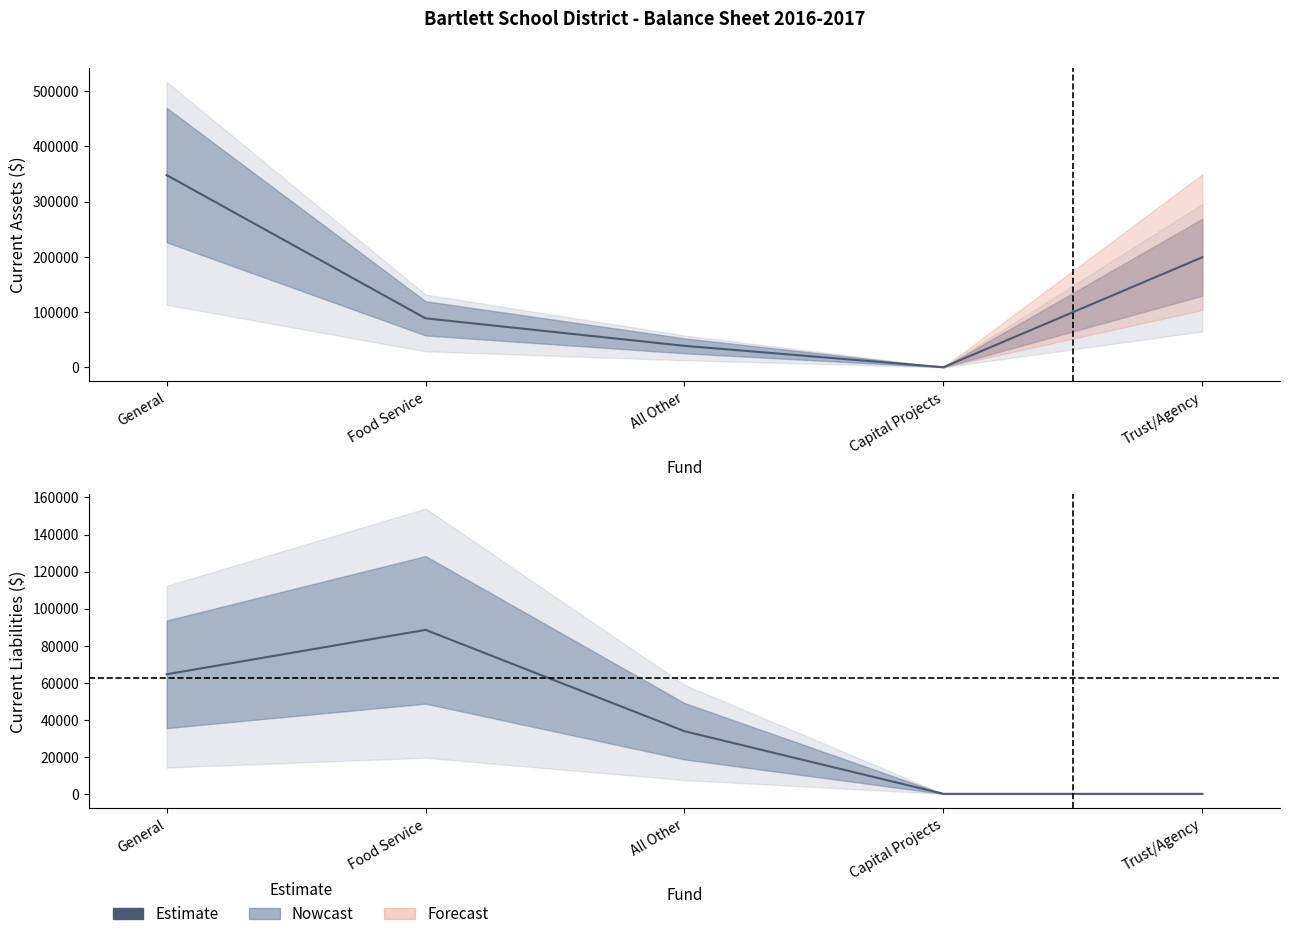

List the labels in order of value, smallest first.

Capital Projects, Trust/Agency, All Other, General, Food Service